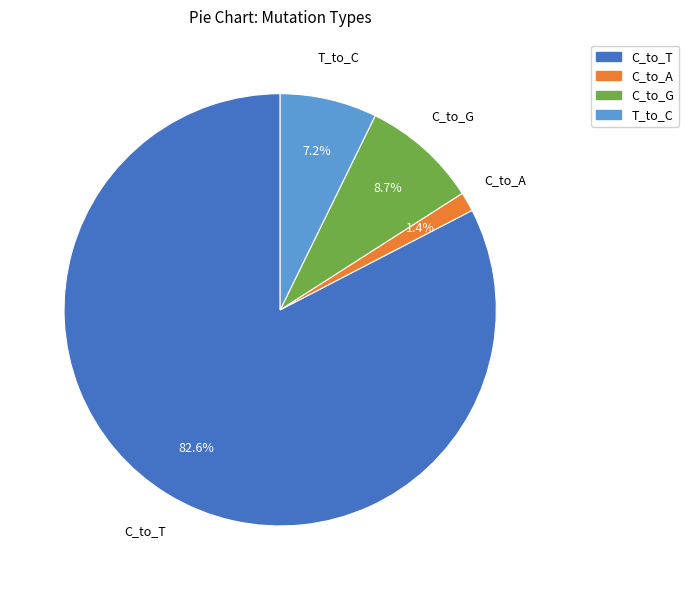

Is there any slice that represents more than half of the pie?

Yes